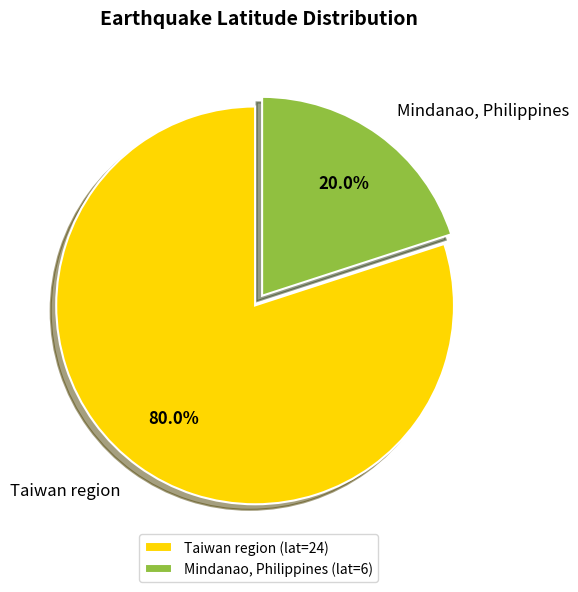

Which has a higher value, Mindanao, Philippines or Taiwan region?

Taiwan region